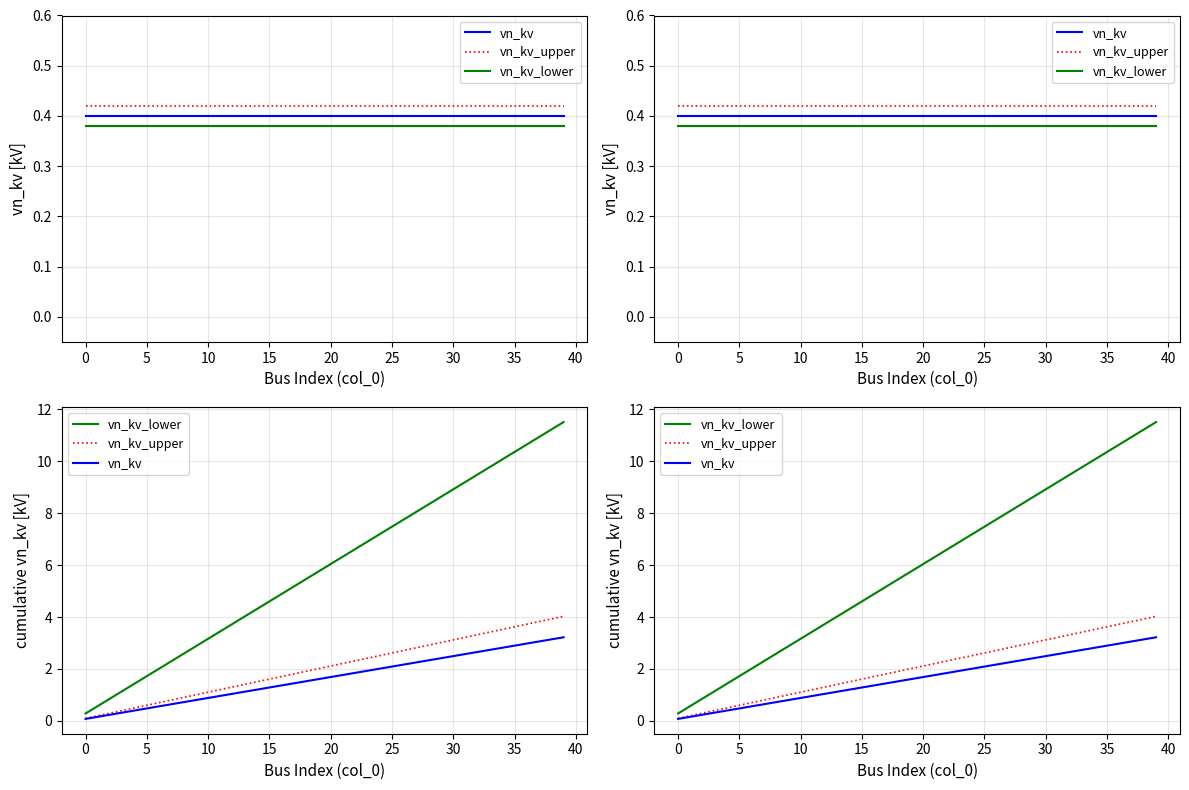

Is it true that vn_kv equals 0.1 at 5?

False